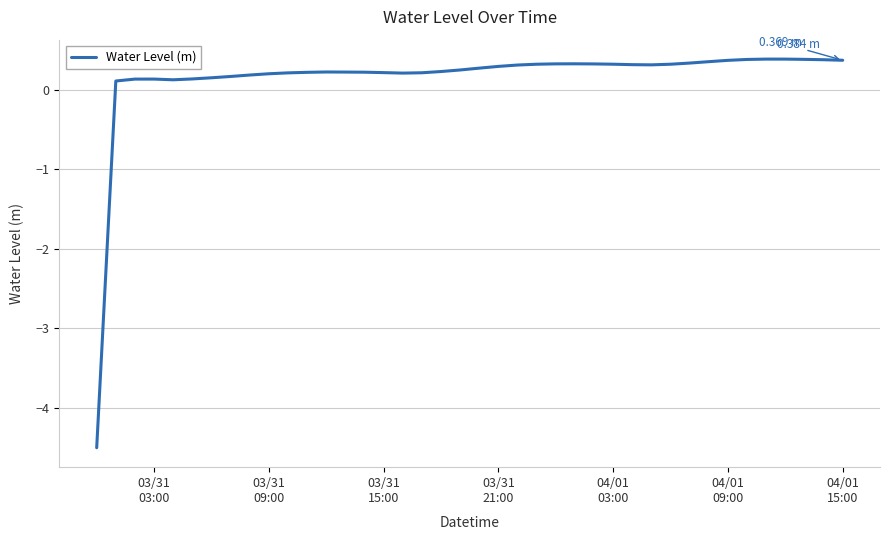

What is the difference between the maximum and minimum values?

4.9